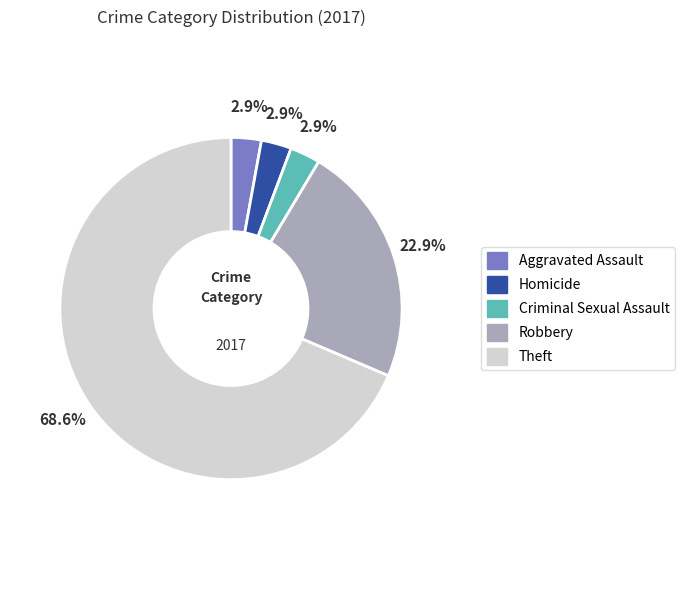

Which slice represents more than half of the pie?

Theft